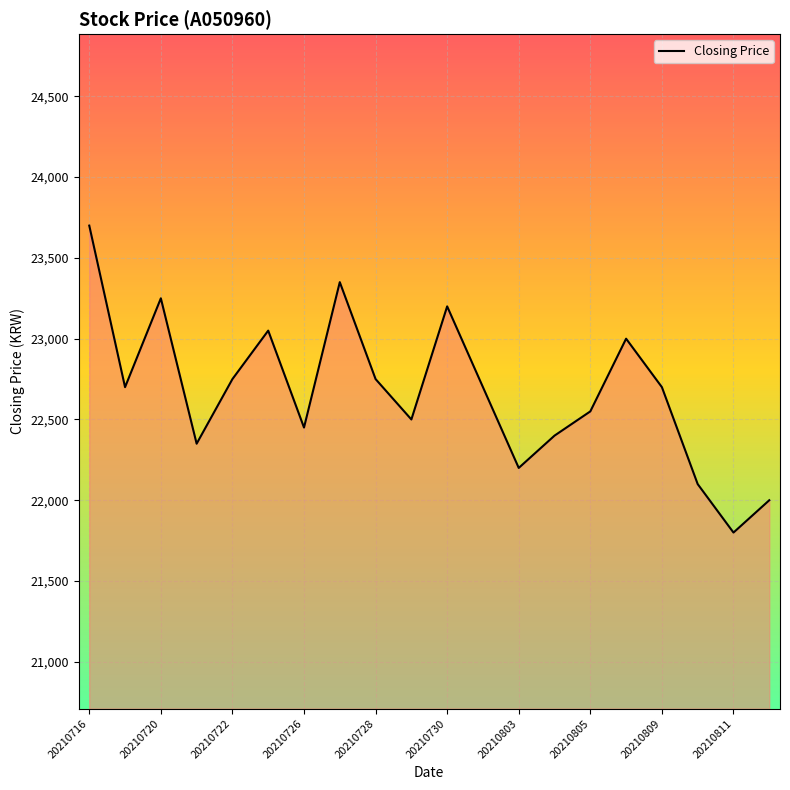

What is the maximum value shown in the chart?

23700